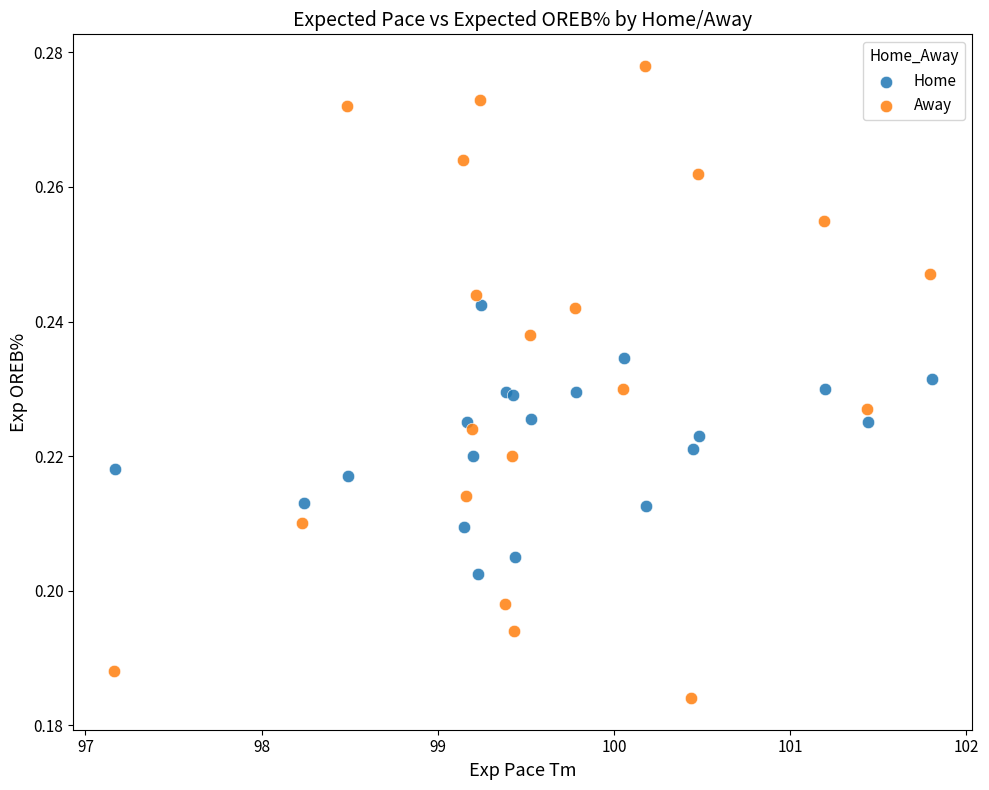

What are all the series names shown in the legend?

Home, Away